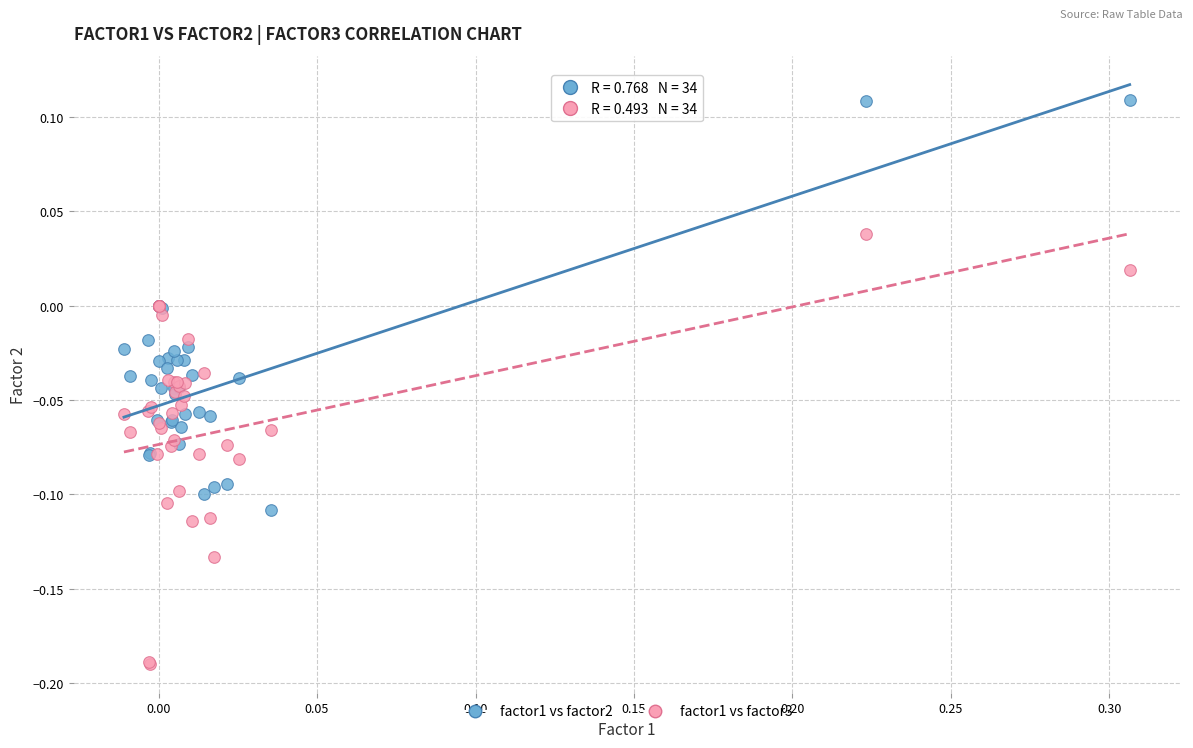

What are all the series names shown in the legend?

factor1 vs factor2, factor1 vs factor3